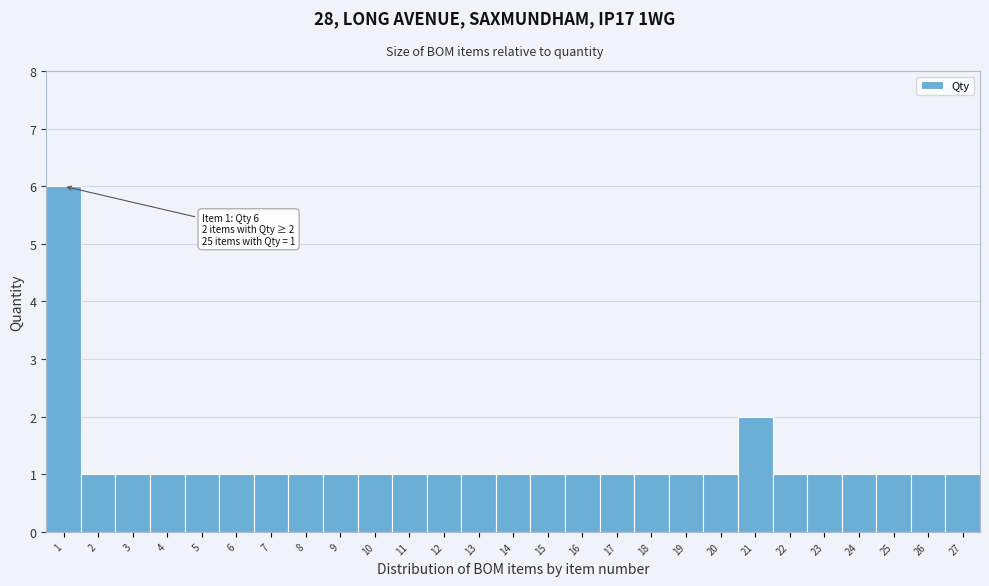

Which range on the x-axis has the tallest bar?

0.5 to 1.5